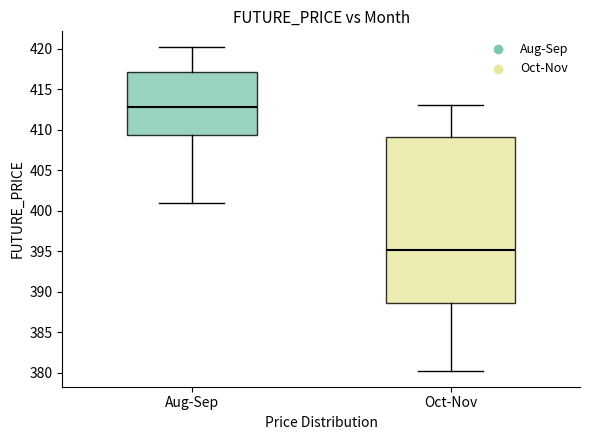

Reading left to right, read every box against the y-axis: the position of its median line, the range the box covers, and the ends of its whiskers. The values are not printed on the chart, so give them approximately, as read against the axis.

Aug-Sep: median 413.0, box 409.5 to 417.0, whiskers 401.0 to 420.0
Oct-Nov: median 395.0, box 388.5 to 409.0, whiskers 380.5 to 413.0